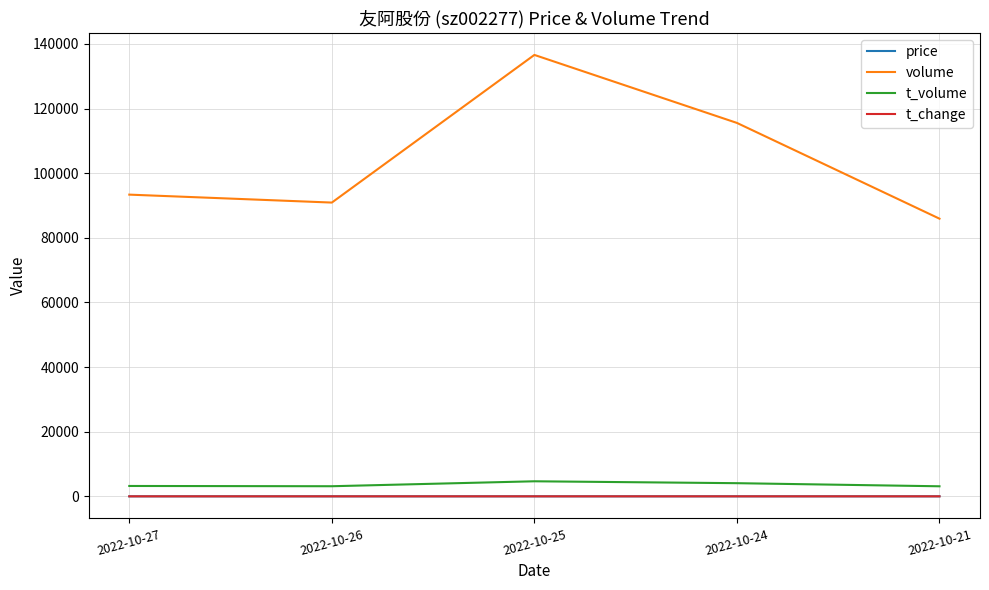

Which series has the largest total across all categories?

volume